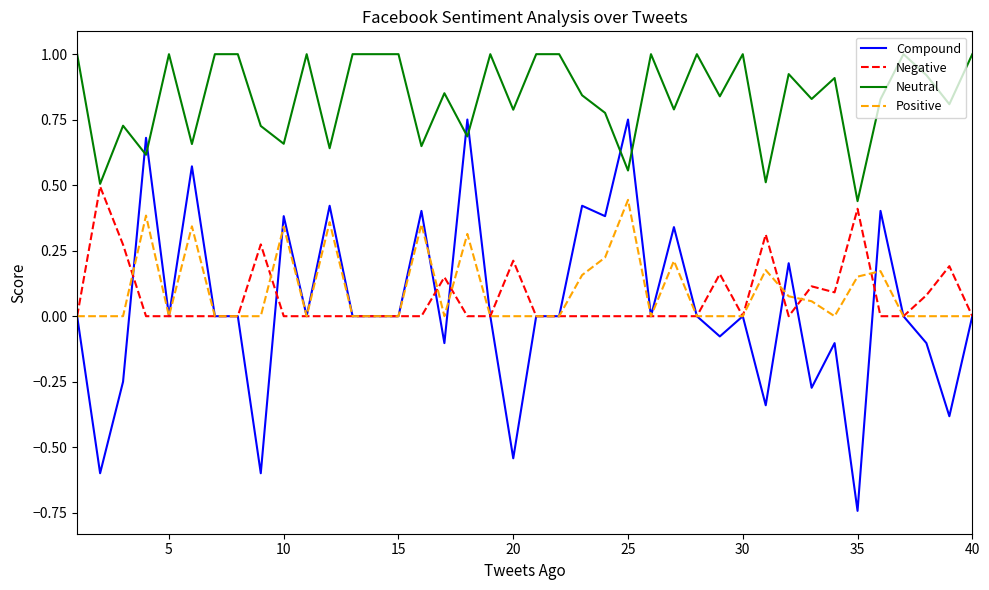

After their last crossing, which series has the higher values: Compound or Neutral?

Neutral